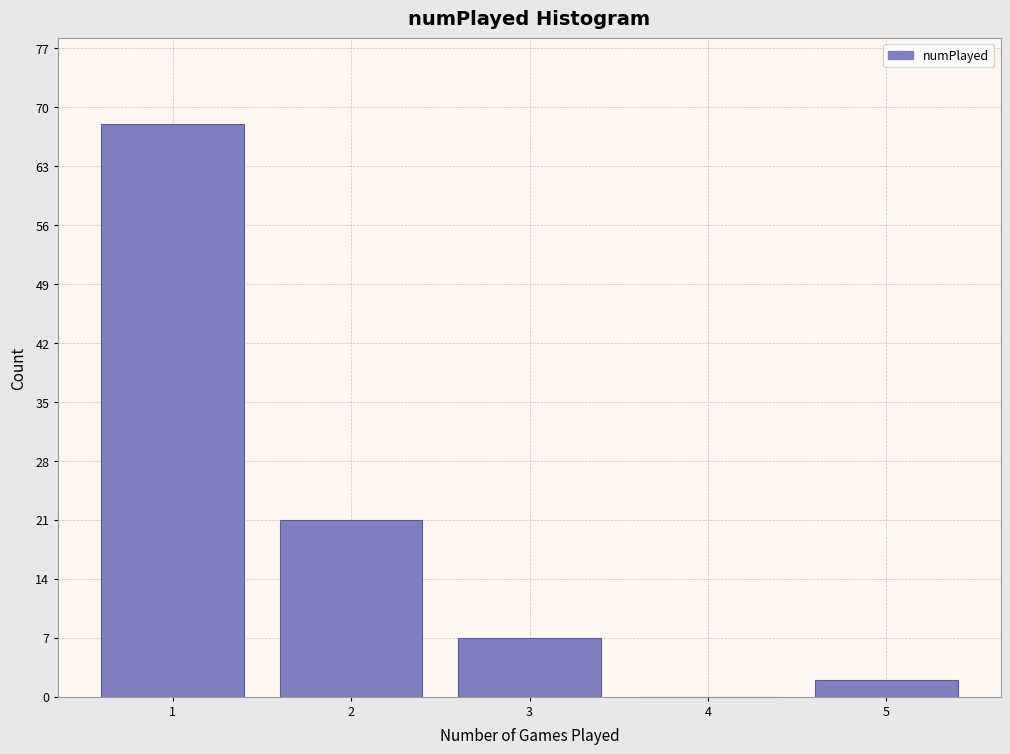

How tall is the bar that spans 2.5 to 3.5 on the x-axis? The values are not printed on the chart, so give them approximately, as read against the axis.

7